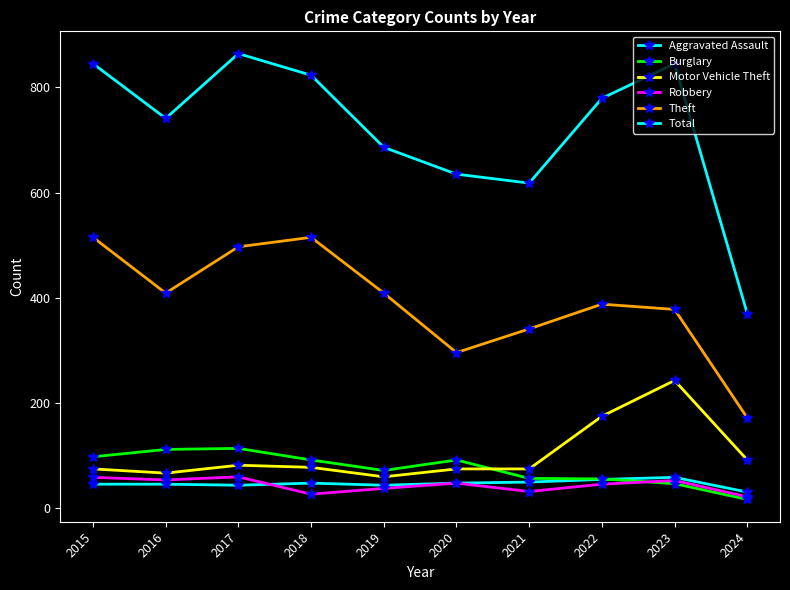

How many lines are shown in the chart?

6